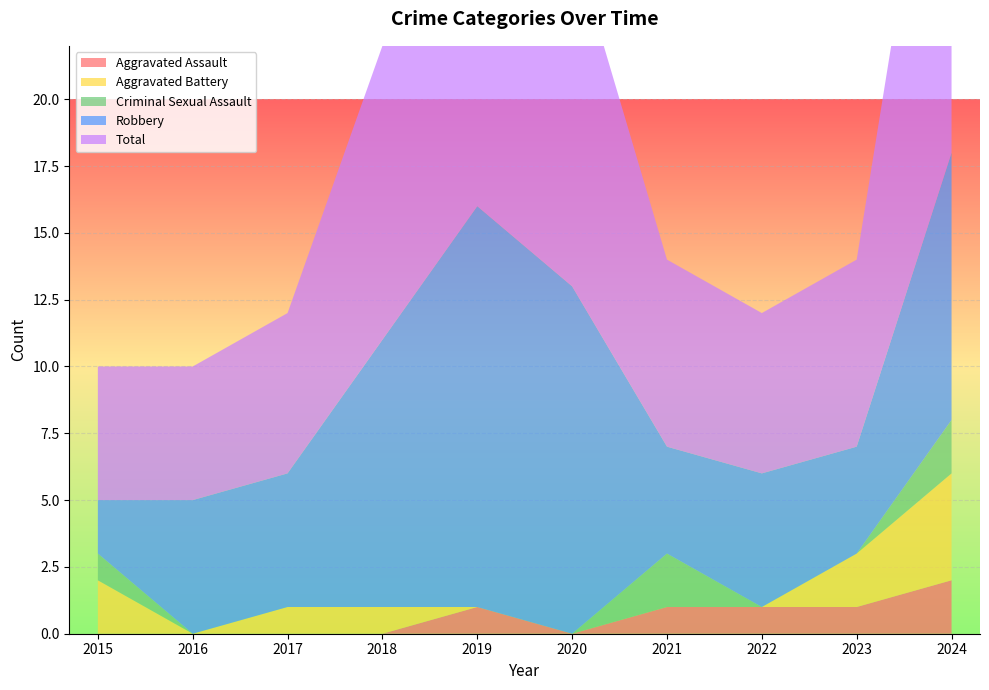

Reading right to left, what are all the values shown in this chart?

Aggravated Assault: 2024=2	2023=1	2022=1	2021=1	2020=0	2019=1	2018=0	2017=0	2016=0	2015=0
Aggravated Battery: 2024=4	2023=2	2022=0	2021=0	2020=0	2019=0	2018=1	2017=1	2016=0	2015=2
Criminal Sexual Assault: 2024=2	2023=0	2022=0	2021=2	2020=0	2019=0	2018=0	2017=0	2016=0	2015=1
Robbery: 2024=10	2023=4	2022=5	2021=4	2020=13	2019=15	2018=10	2017=5	2016=5	2015=2
Total: 2024=18	2023=7	2022=6	2021=7	2020=13	2019=16	2018=11	2017=6	2016=5	2015=5